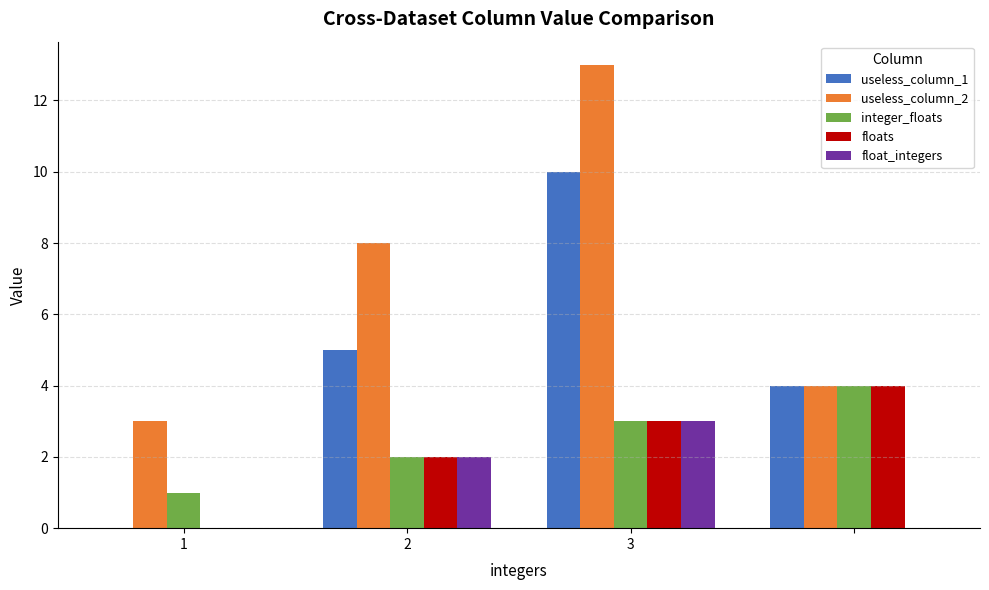

How many groups of bars are there?

4